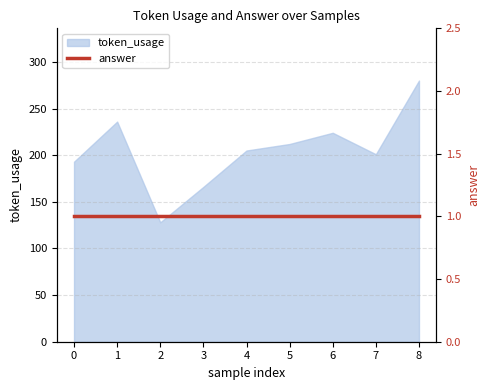

What is the value of the 3rd point from the left?

128